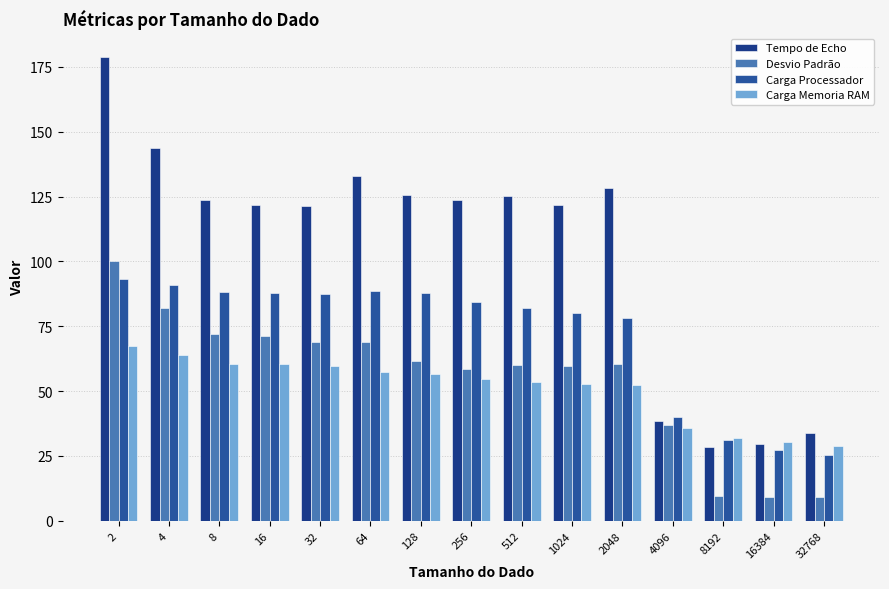

True or false: Carga Memoria RAM has a value of 16.7 at 128.

False